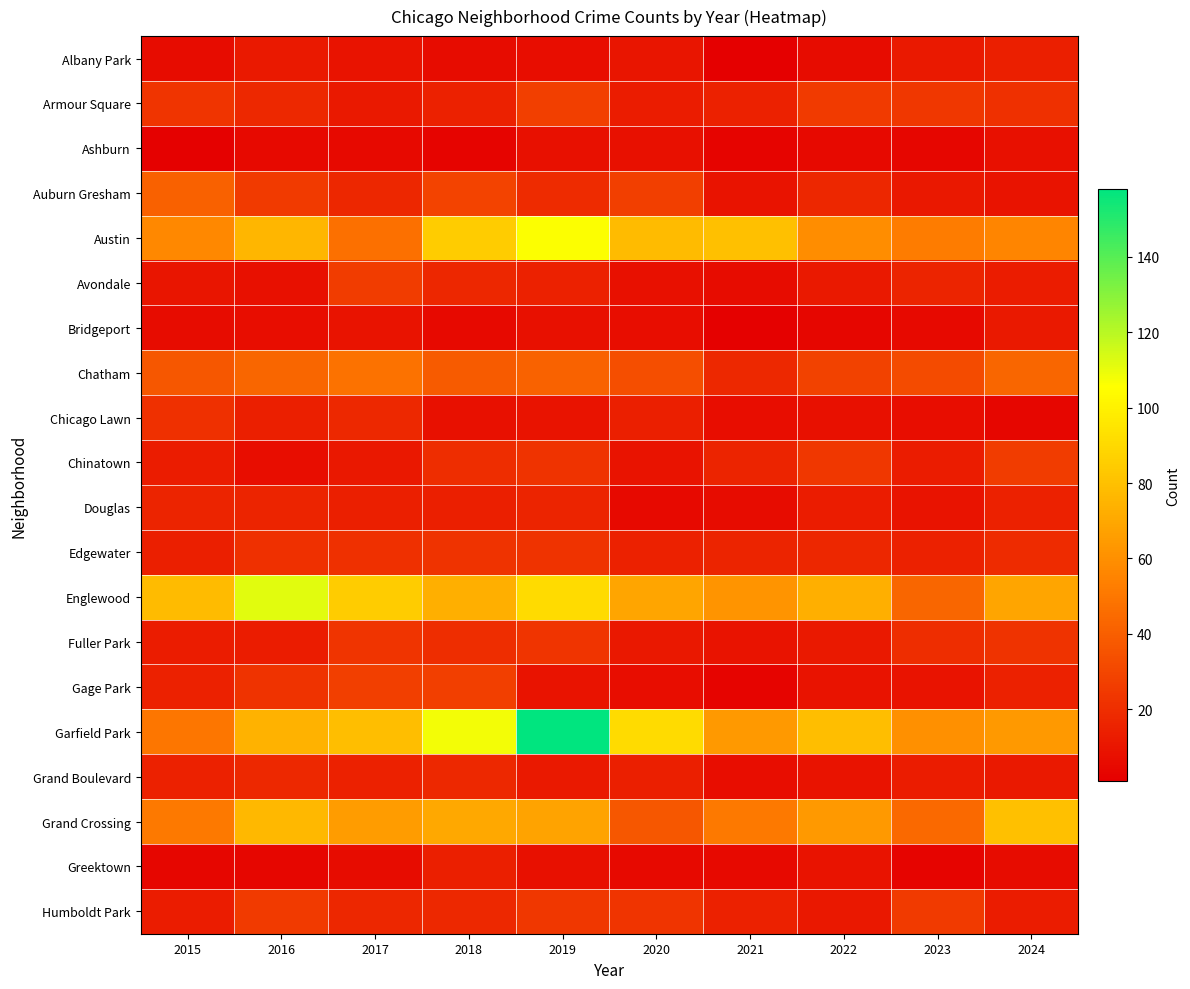

At how many categories does at least one series exceed 102?

3